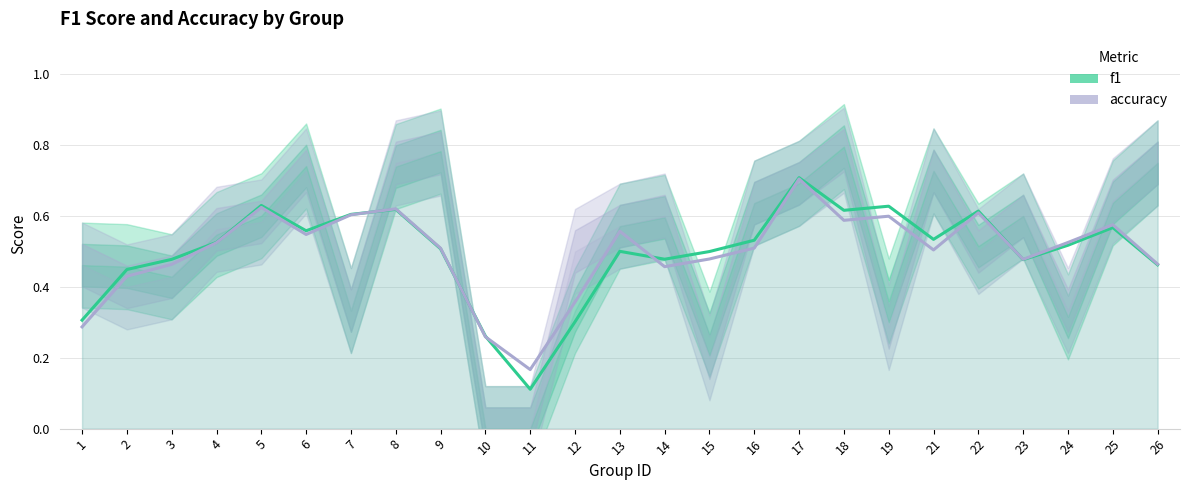

The value of f1 at 15 is 0.5. True or false?

True